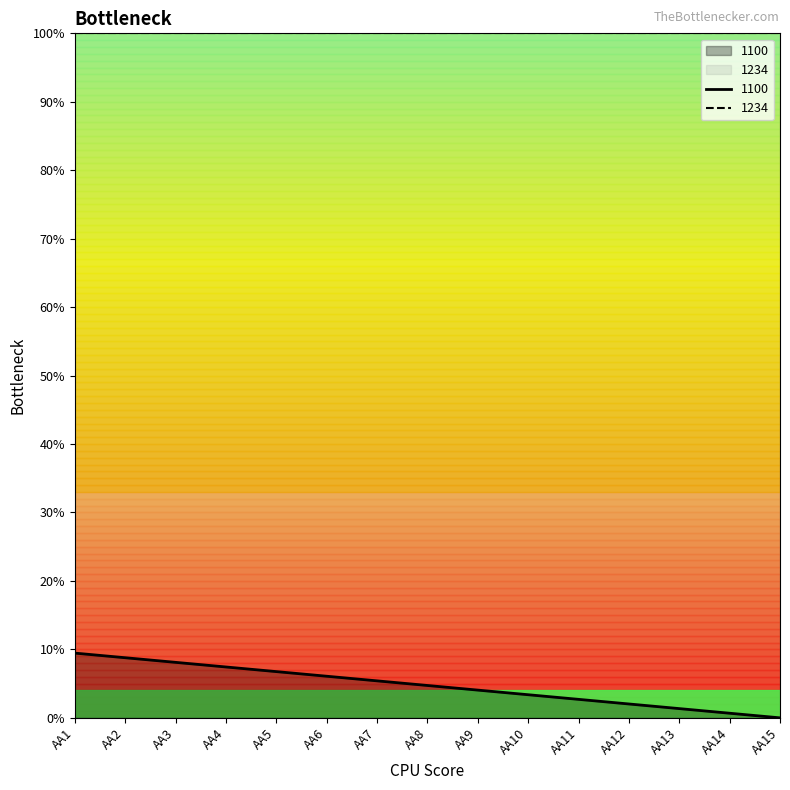

At which category does the chart reach its minimum across all series?

AA15